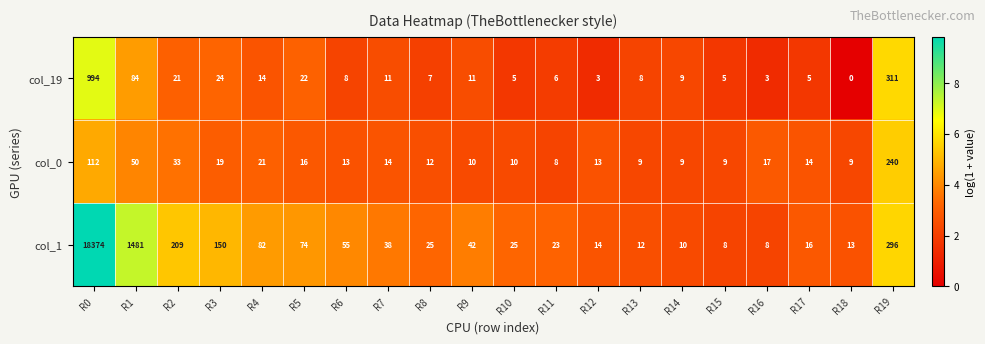

At which label is col_0 closest to 124?

R0